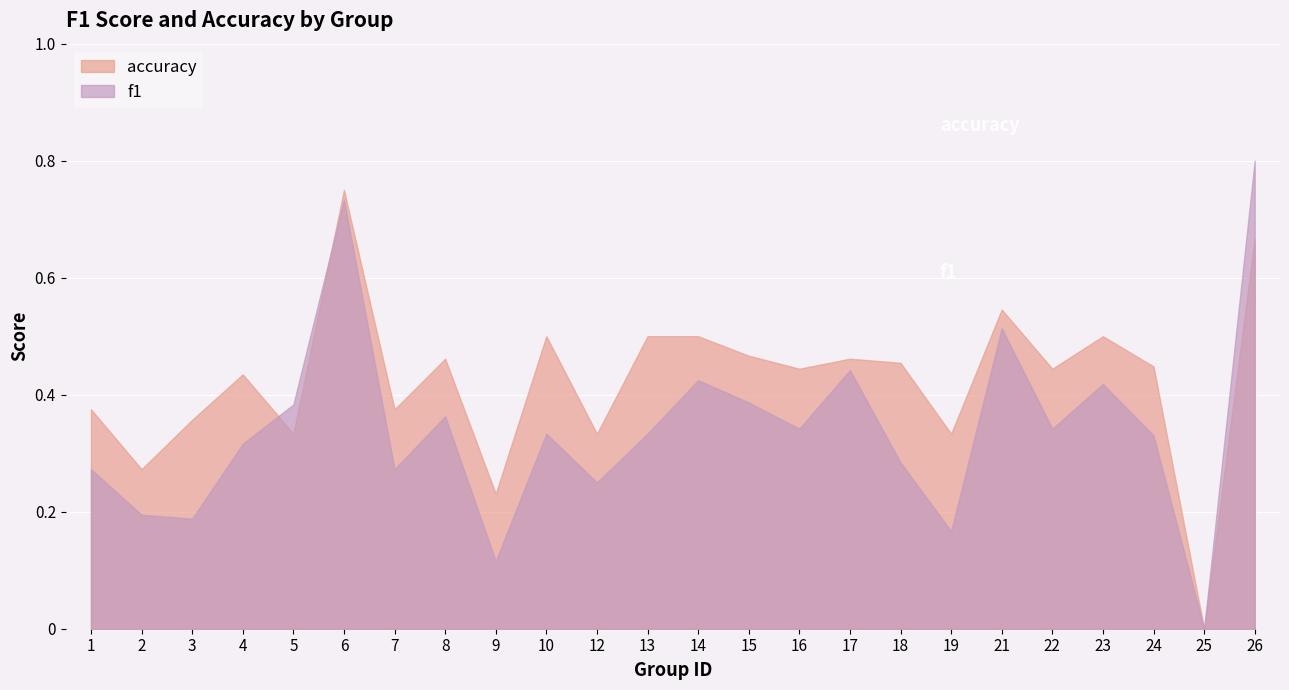

Between 4 and 18, which series saw the biggest shift?

f1